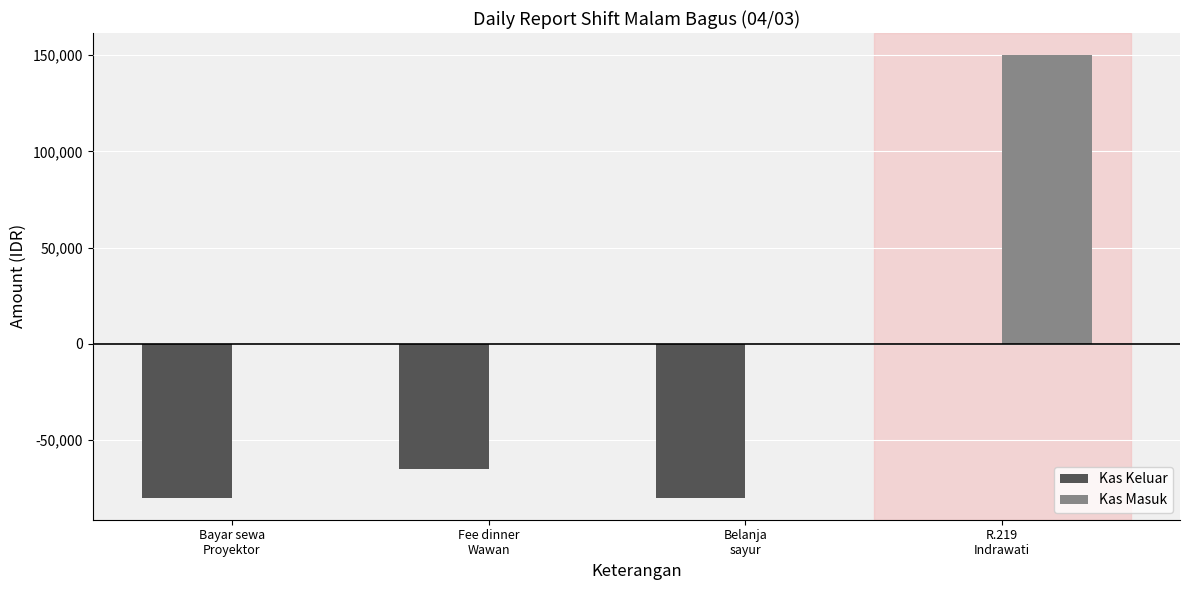

What are all the series names shown in the legend?

Kas Keluar, Kas Masuk